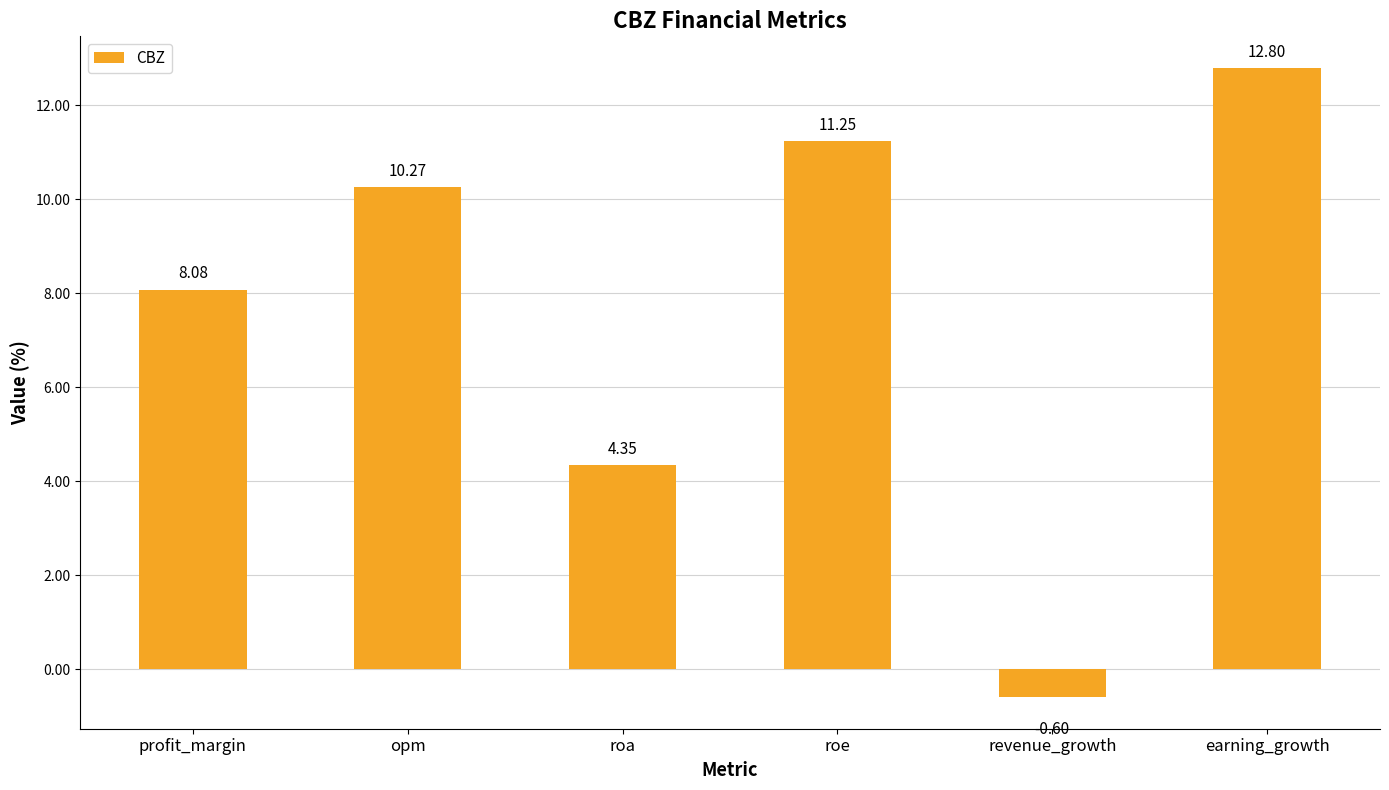

Between earning_growth and roe, which is larger?

earning_growth